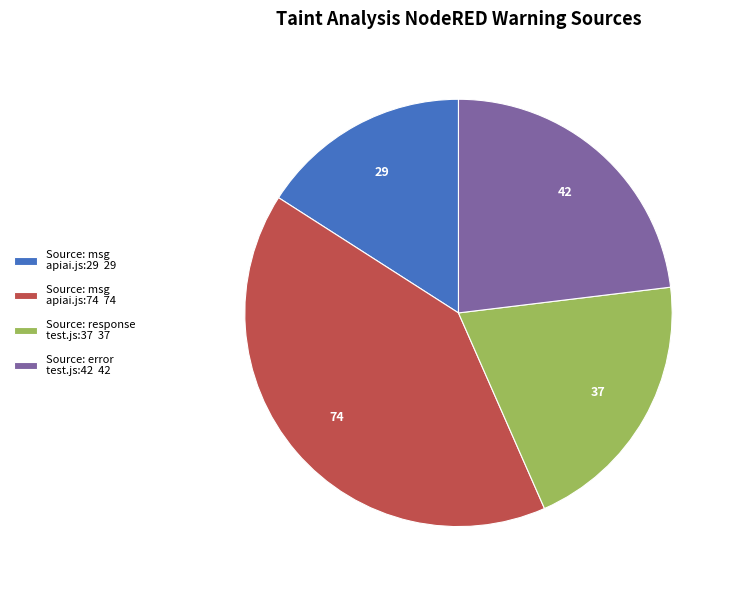

Is it true that Source: response test.js:37 37 is 27% of the pie?

False